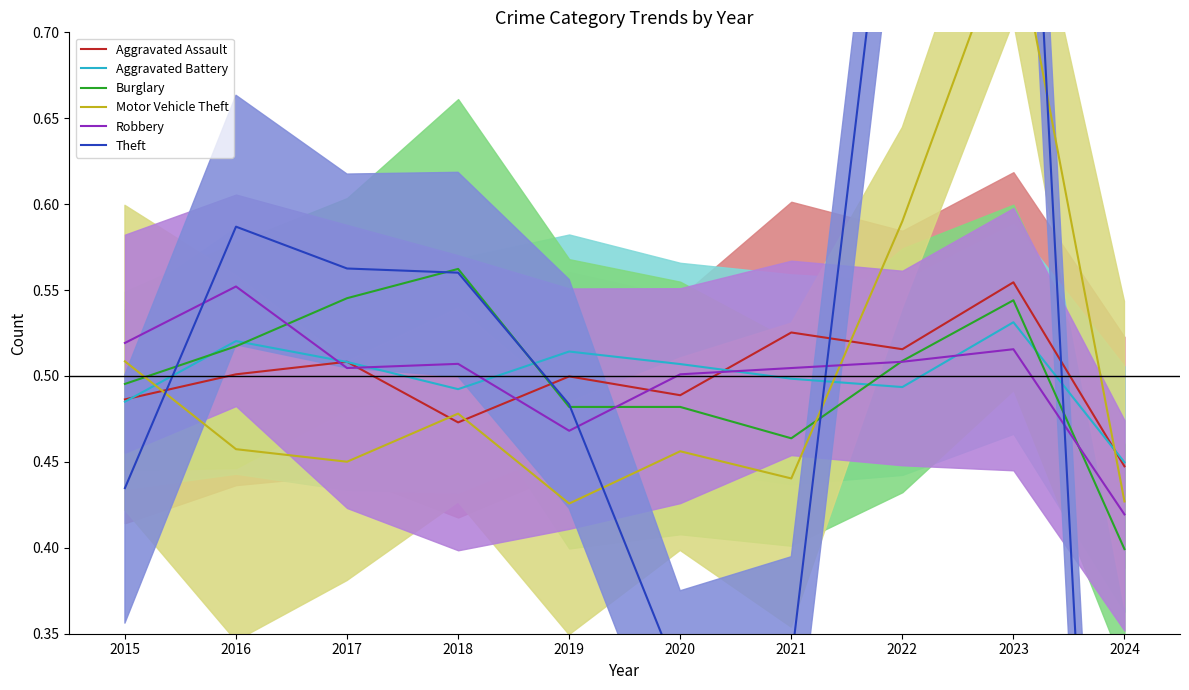

What are all the series names shown in the legend?

Aggravated Assault, Aggravated Battery, Burglary, Motor Vehicle Theft, Robbery, Theft